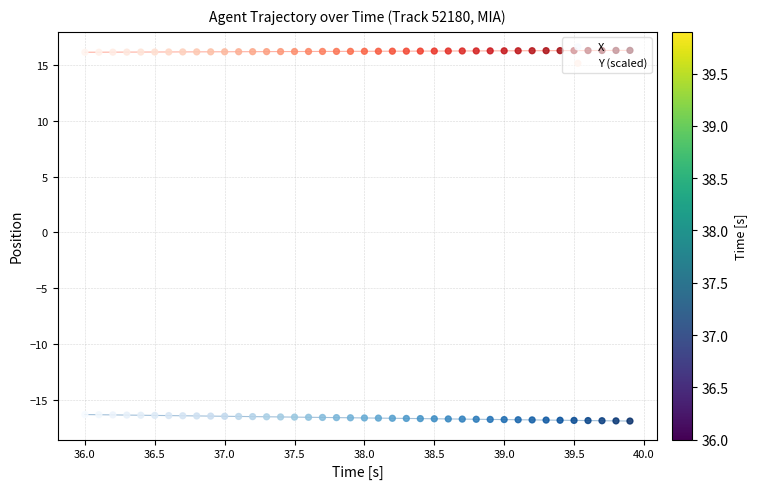

What is the total value across all series at 39.5?

-0.3